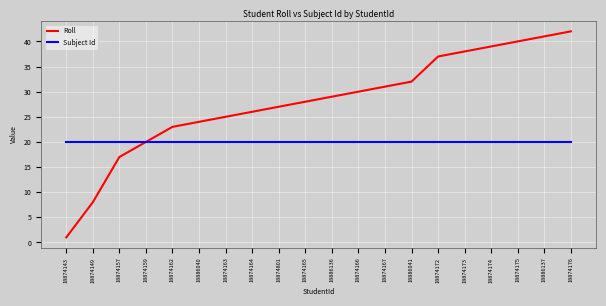

True or false: Roll has more than 0 interior local peaks.

False